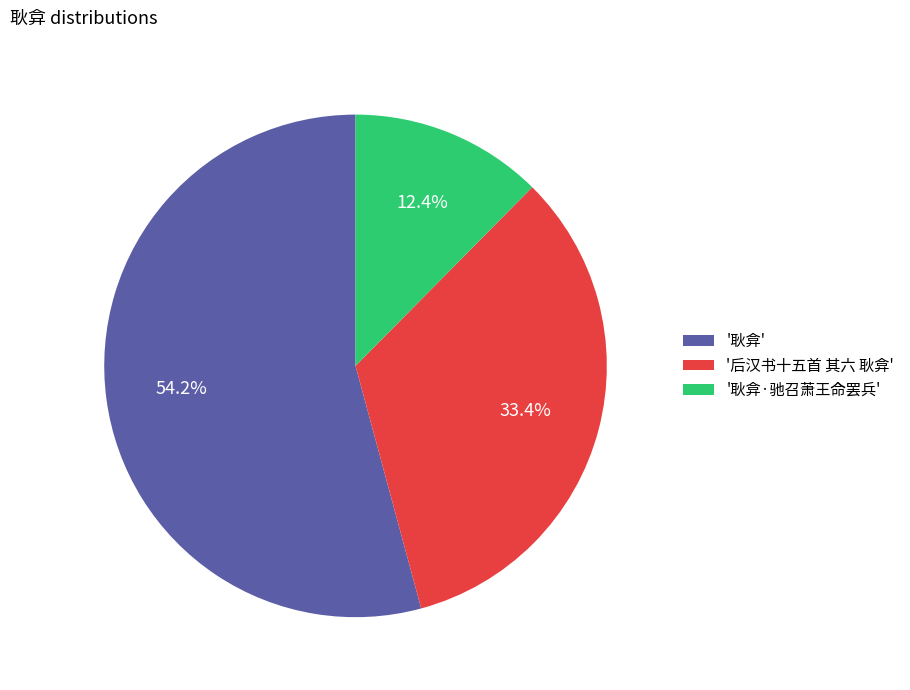

How many segments does this pie chart have?

3